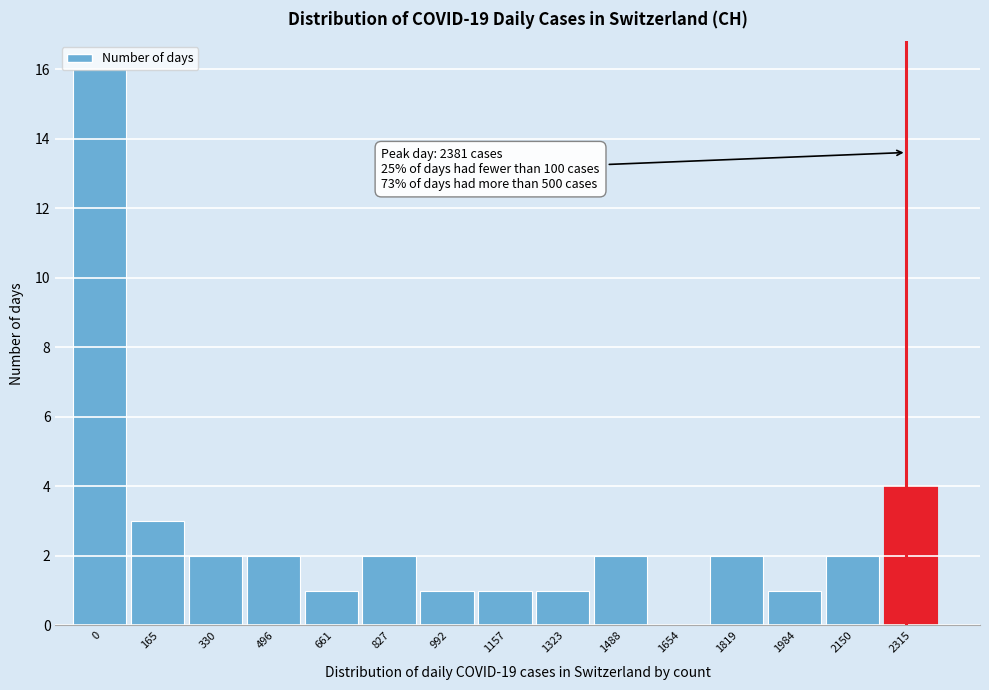

What is the sum of the values at 165 and 827?

5